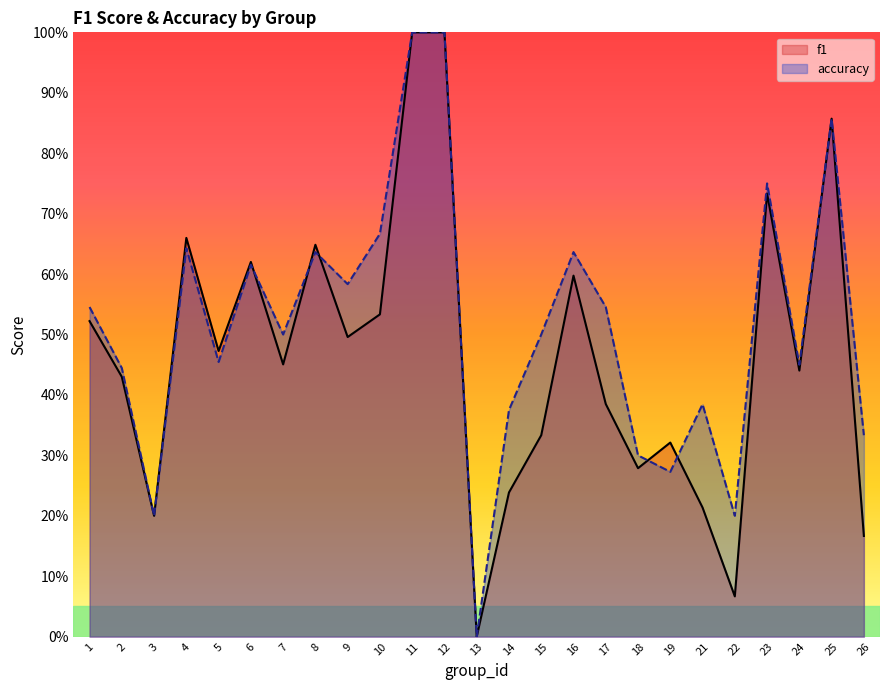

What are all the series names shown in the legend?

f1, accuracy